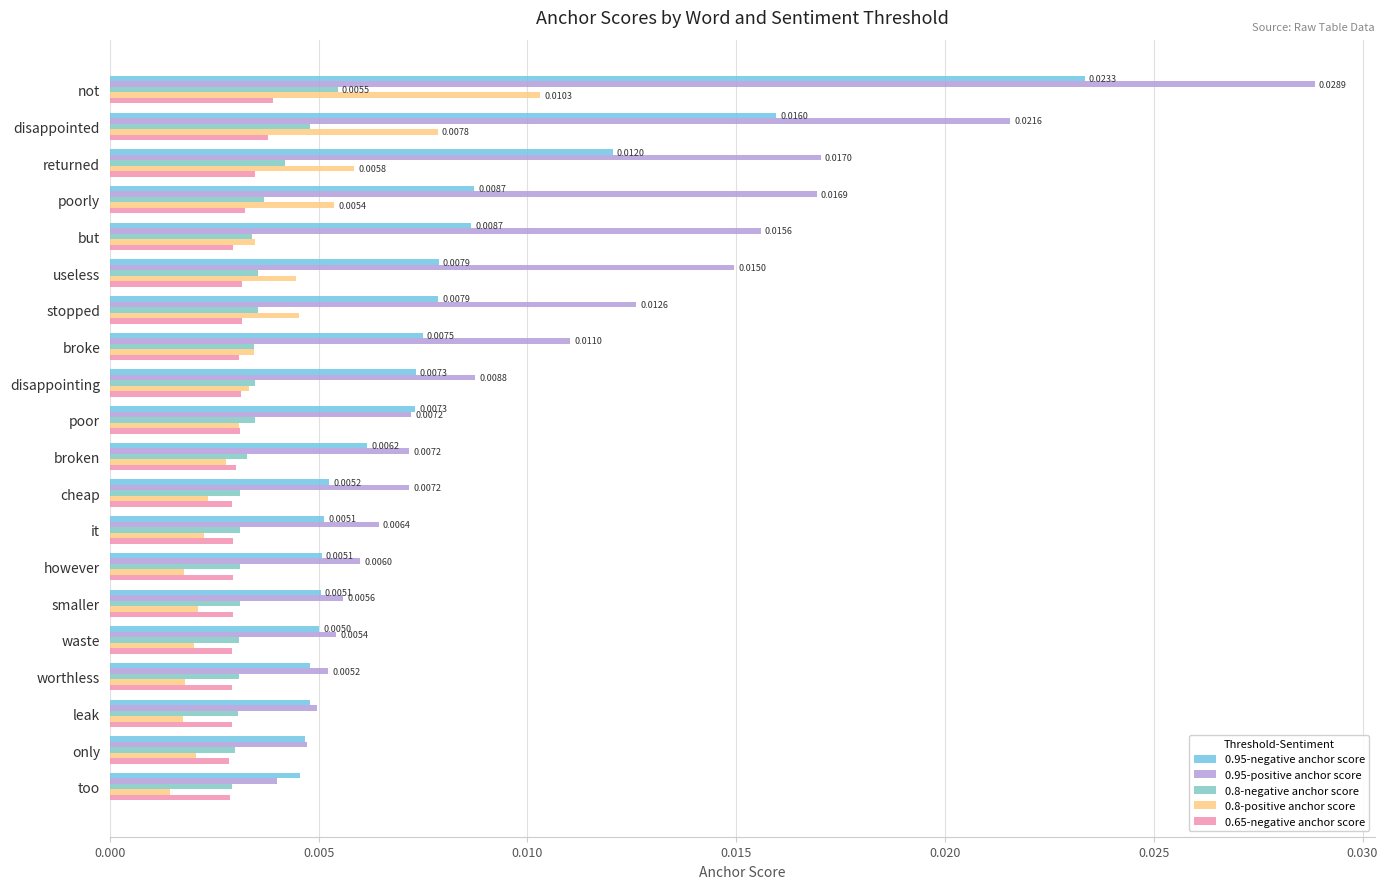

How many distinct data groups are displayed?

5